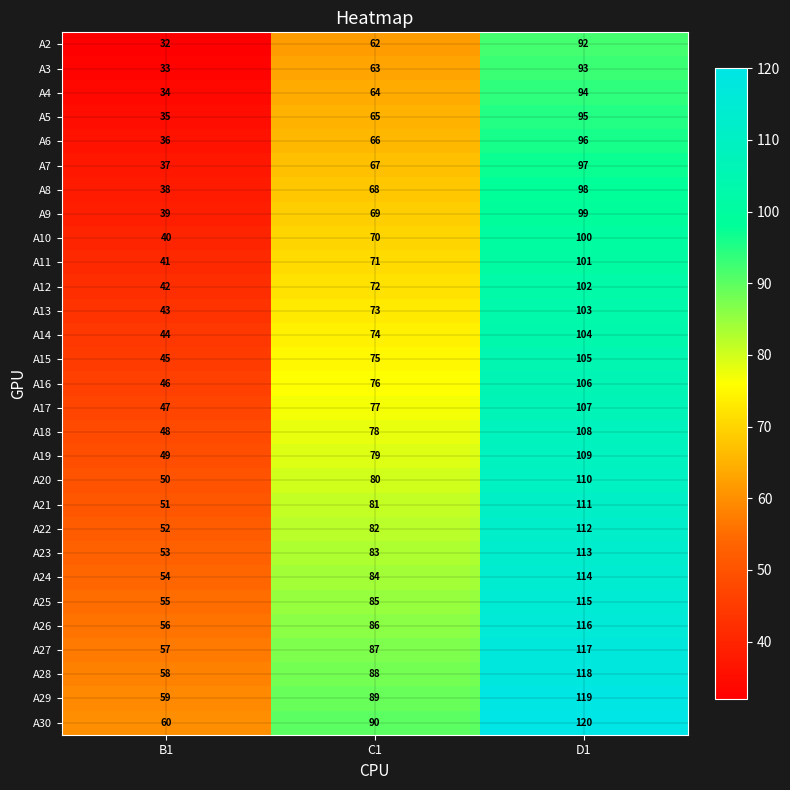

What is the spread (max minus min) of values at C1?

28